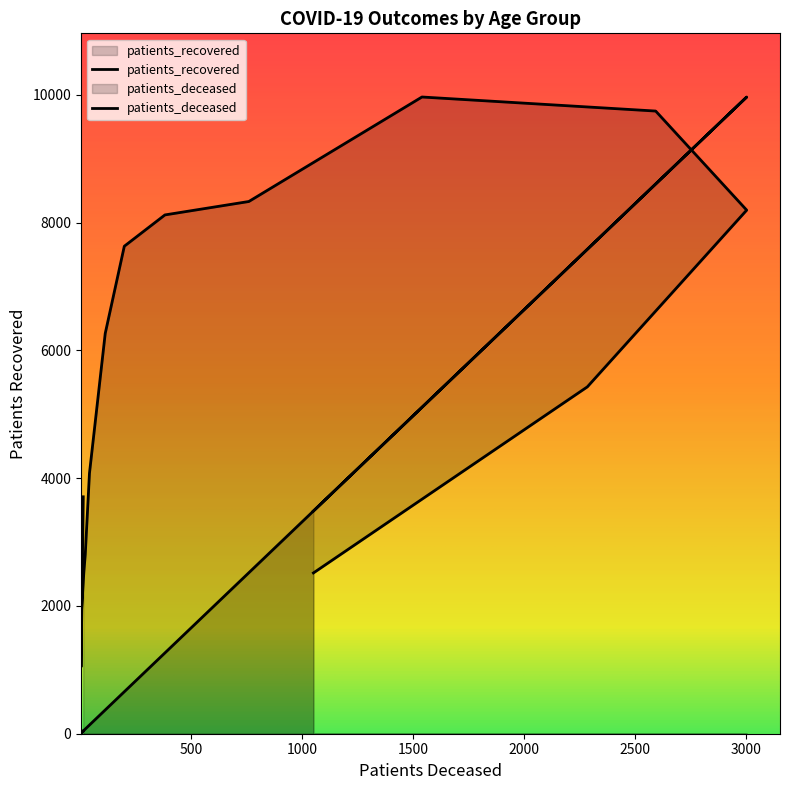

How many categories are shown in the chart?

16